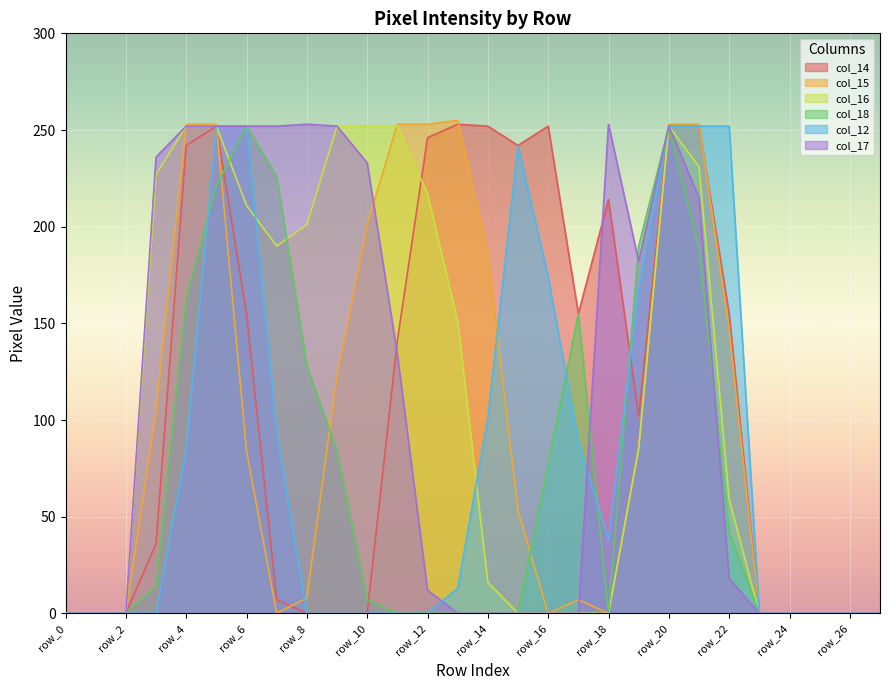

What is the value of the col_12 point at the 21st from the left?

252